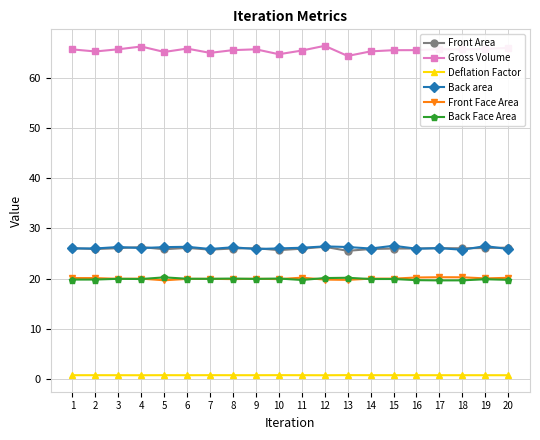

True or false: Gross Volume has more than 1 interior local peaks.

True